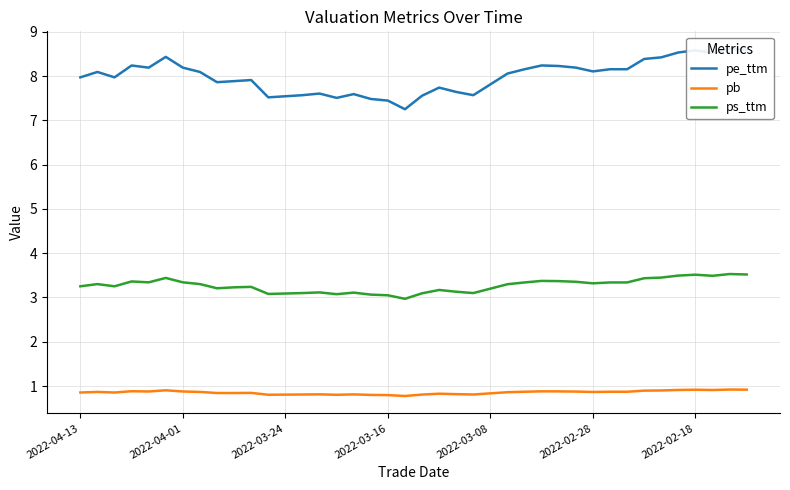

What is the maximum value for pe_ttm?

8.6